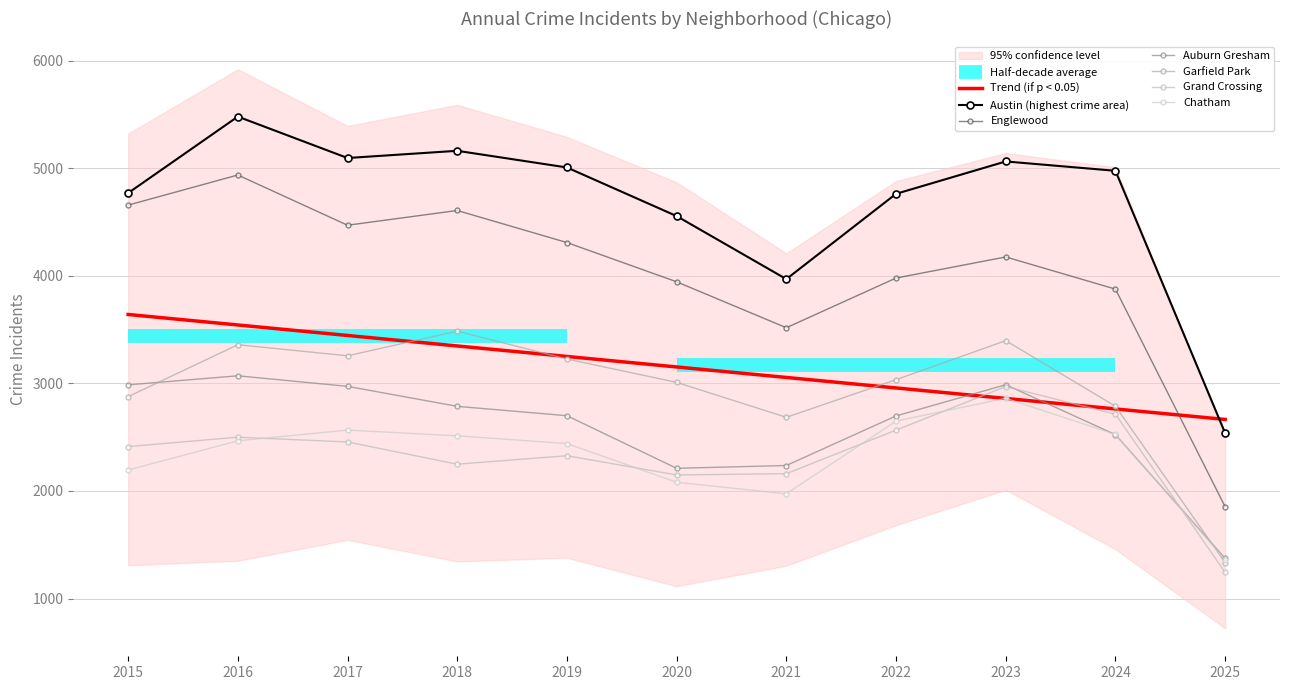

What is the sum of all Grand Crossing values?

25750.0